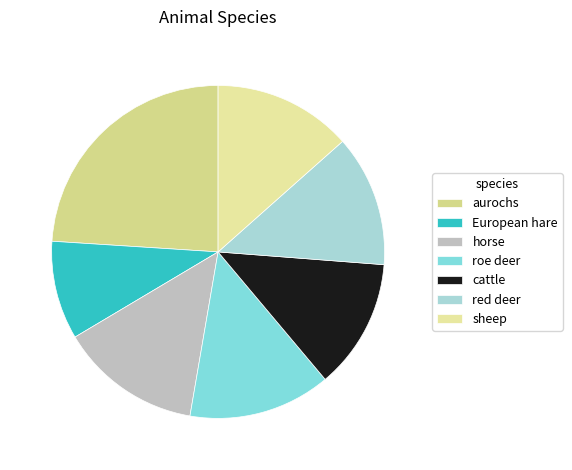

Count the number of slices in the pie.

7